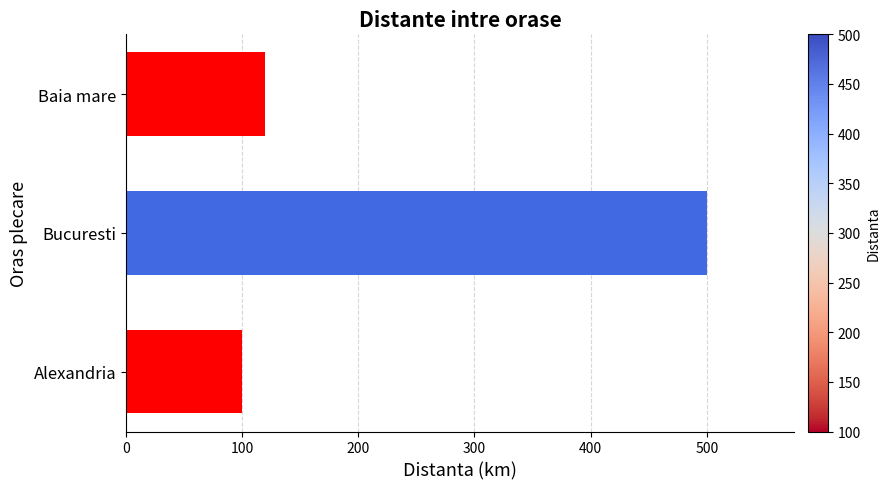

Approximately how many times larger is the value at Alexandria compared to Baia mare?

0.8